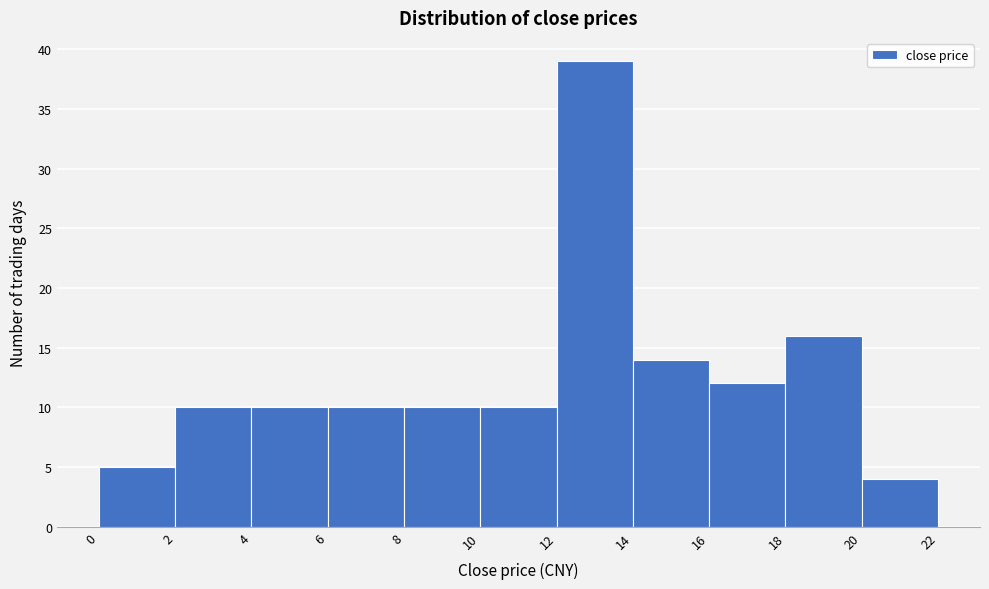

Reading left to right, transcribe this chart: for each bar, give the range it covers on the x-axis and its height. The values are not printed on the chart, so give them approximately, as read against the axis.

0 to 2: 5
2 to 4: 10
4 to 6: 10
6 to 8: 10
8 to 10: 10
10 to 12: 10
12 to 14: 39
14 to 16: 14
16 to 18: 12
18 to 20: 16
20 to 22: 4